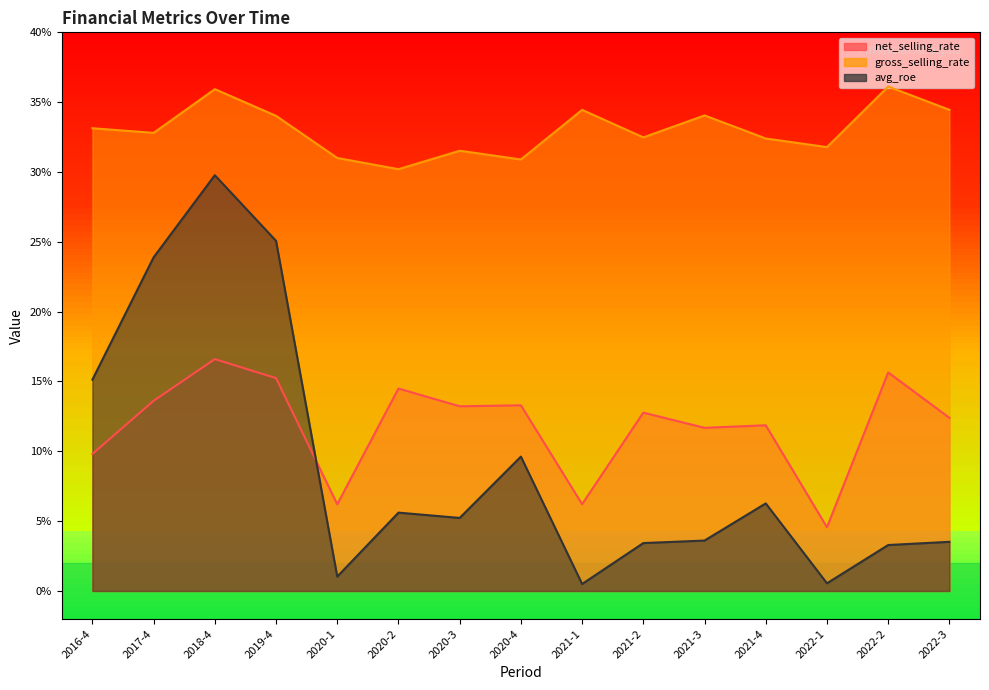

Reading right to left, transcribe all the data shown in this chart.

net_selling_rate: 12.4	15.6	4.6	11.9	11.7	12.8	6.2	13.3	13.2	14.5	6.2	15.2	16.6	13.6	9.8
gross_selling_rate: 34.5	36.1	31.8	32.4	34.0	32.5	34.4	30.9	31.5	30.2	31.0	34.0	35.9	32.8	33.1
avg_roe: 3.5	3.3	0.6	6.3	3.6	3.4	0.5	9.6	5.2	5.6	1.0	25.1	29.8	23.9	15.1